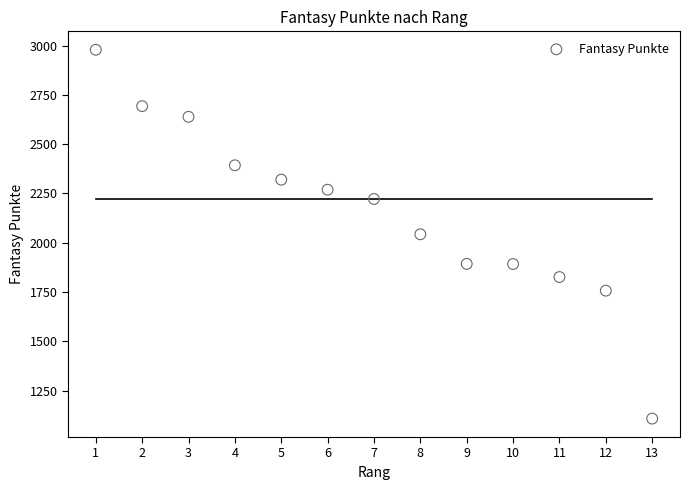

What is the range of X values (max minus min)?

12